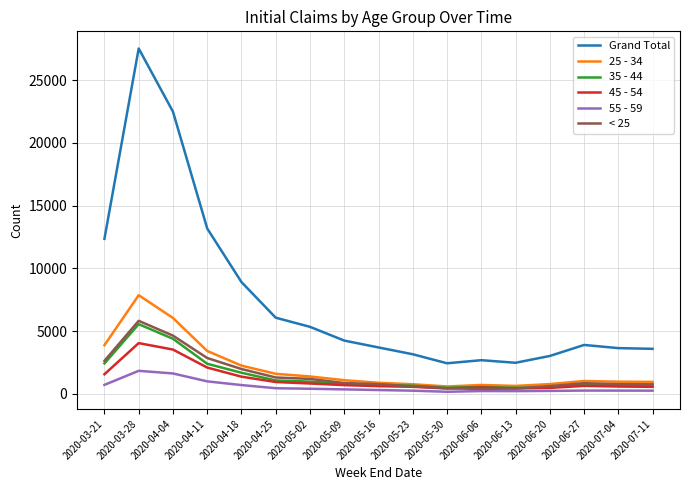

Which series changed the most between 2020-03-21 and 2020-07-11?

Grand Total